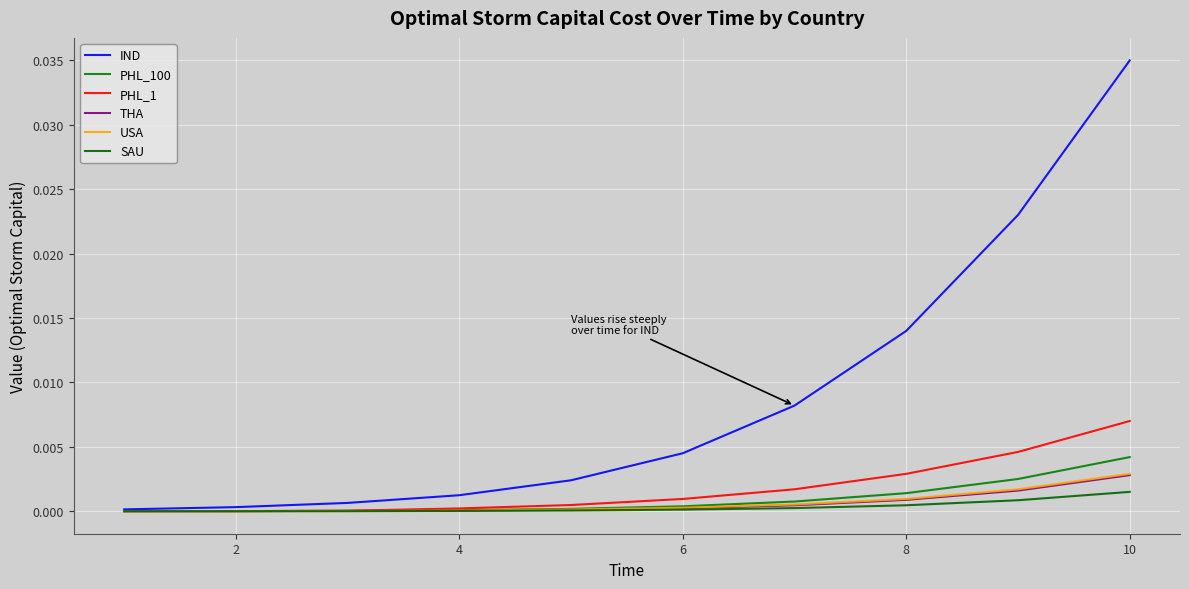

At which category does the chart reach its peak across all series?

10